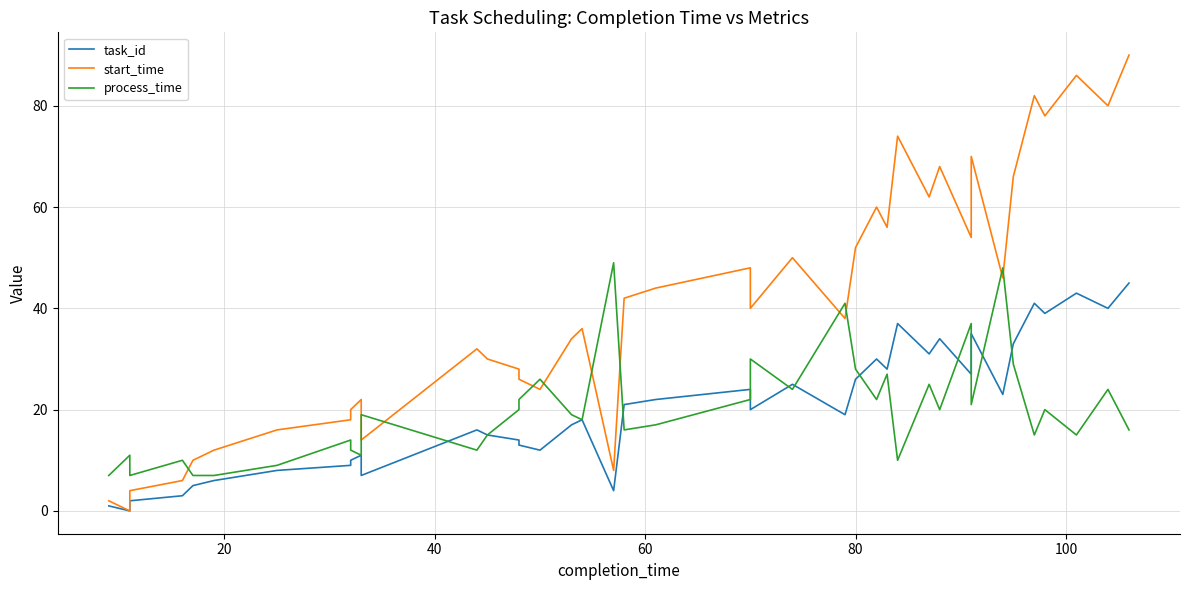

How many interior local peaks does the process_time series have?

14